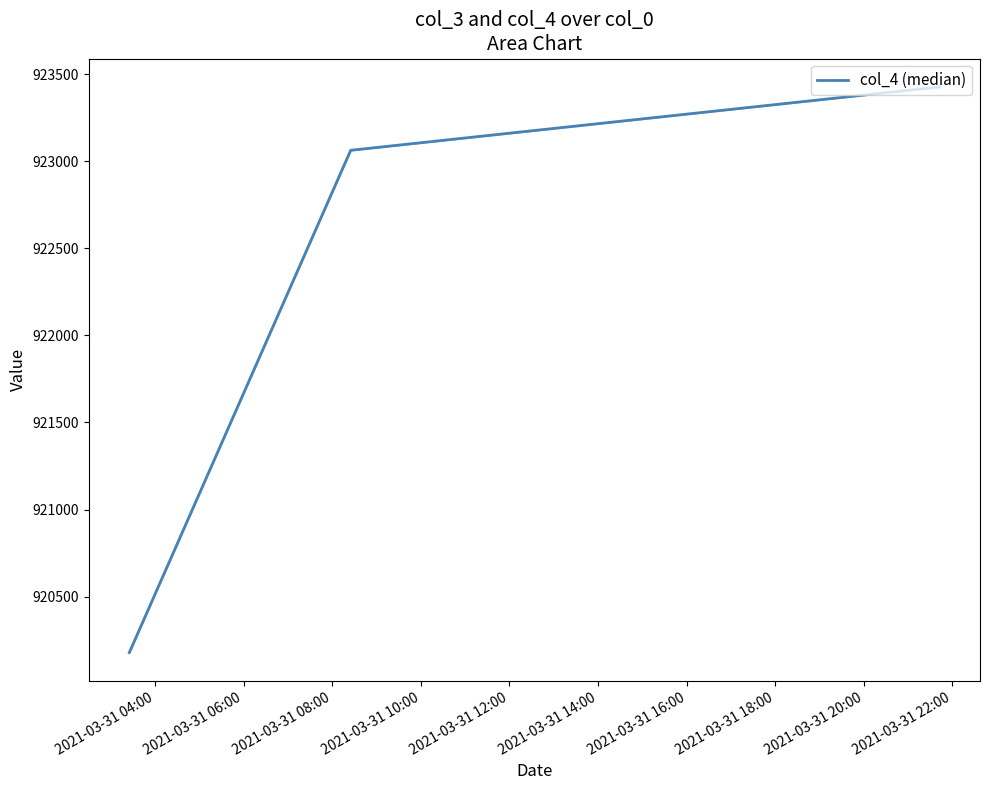

What is the maximum value shown in the chart?

923428